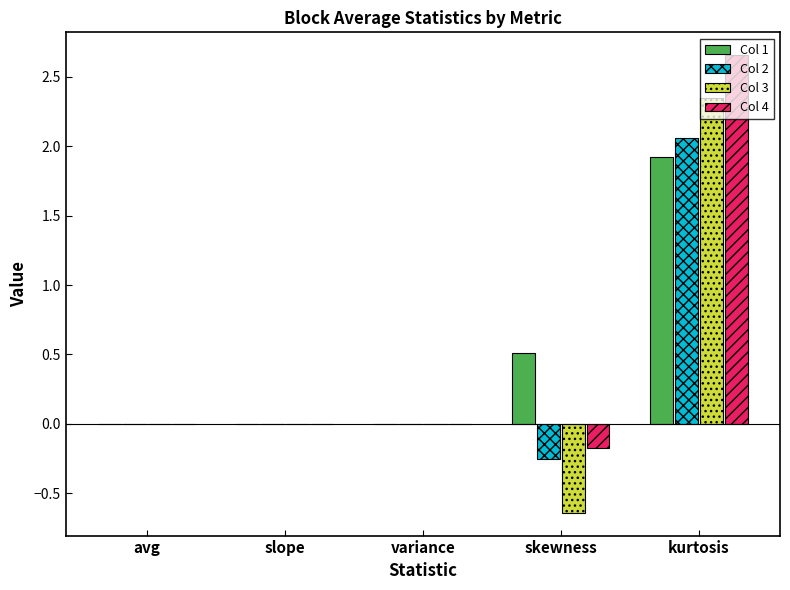

How many groups of bars are there?

5